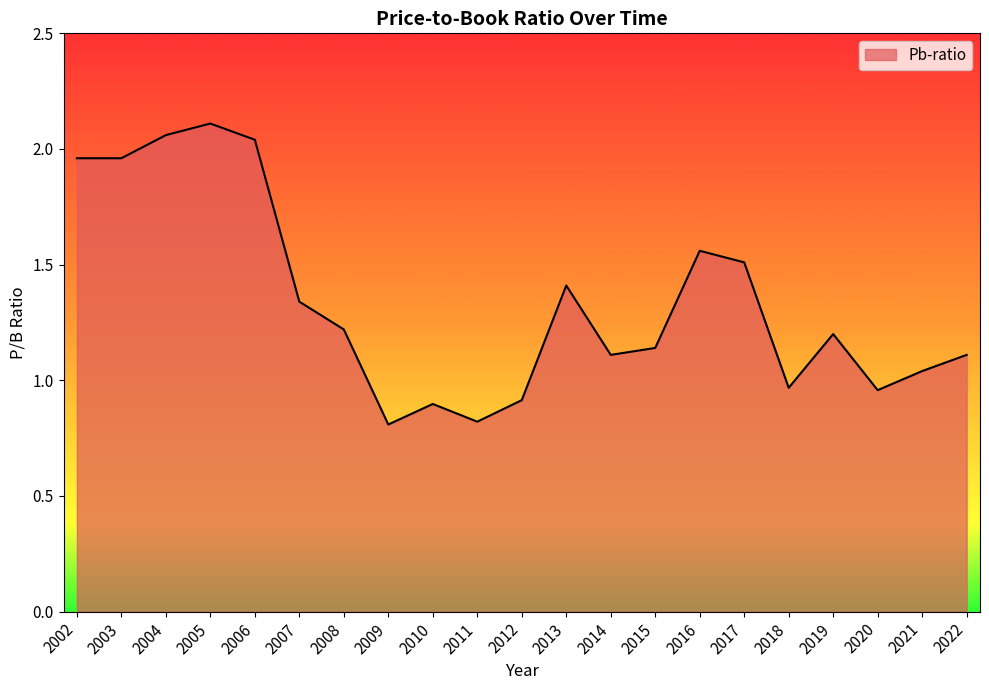

What is the smallest value displayed?

0.8